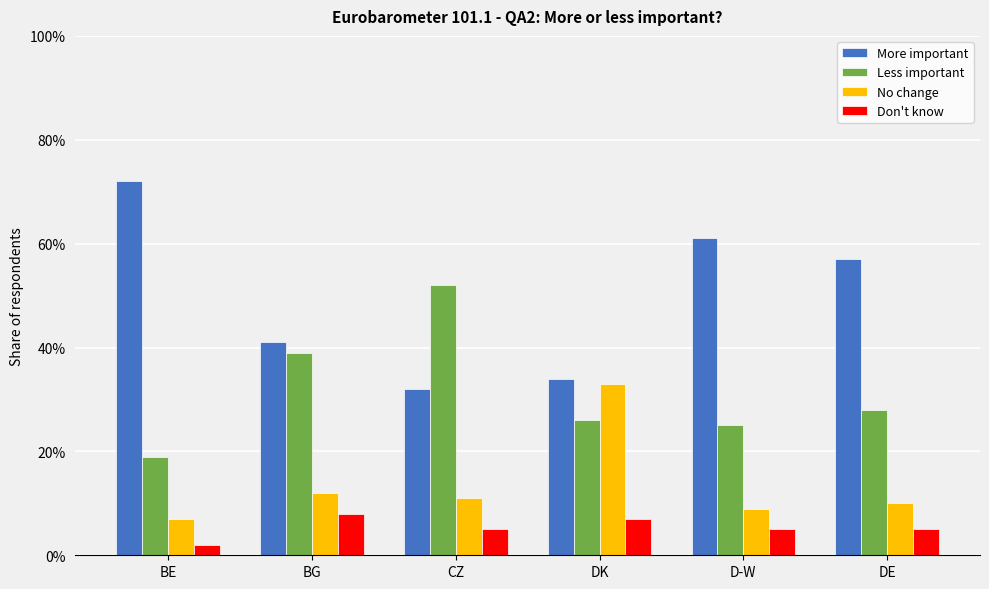

What is the label of the 3rd bar from the left?

CZ